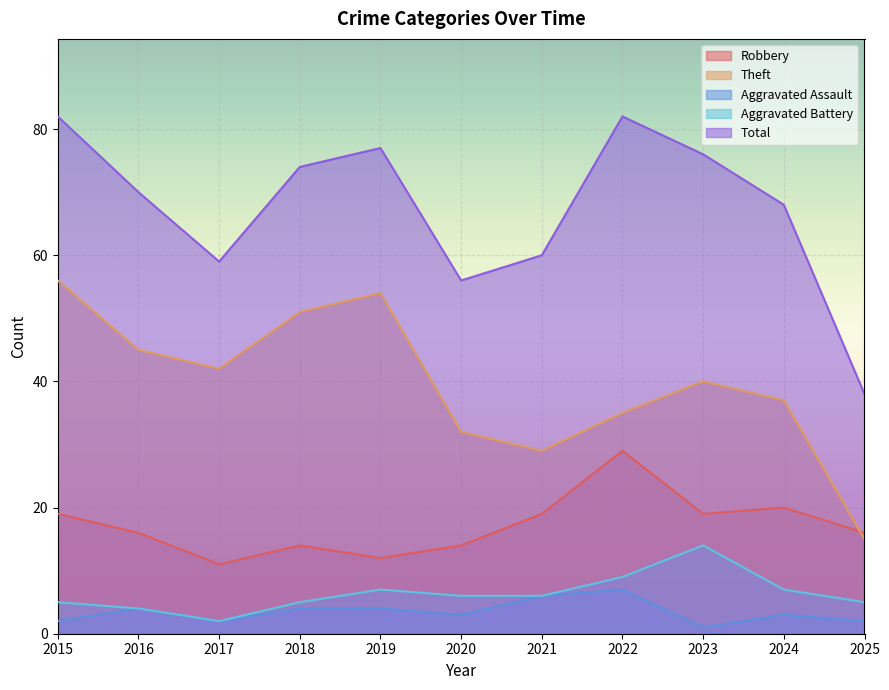

What is the spread (max minus min) of values at 2025?

36